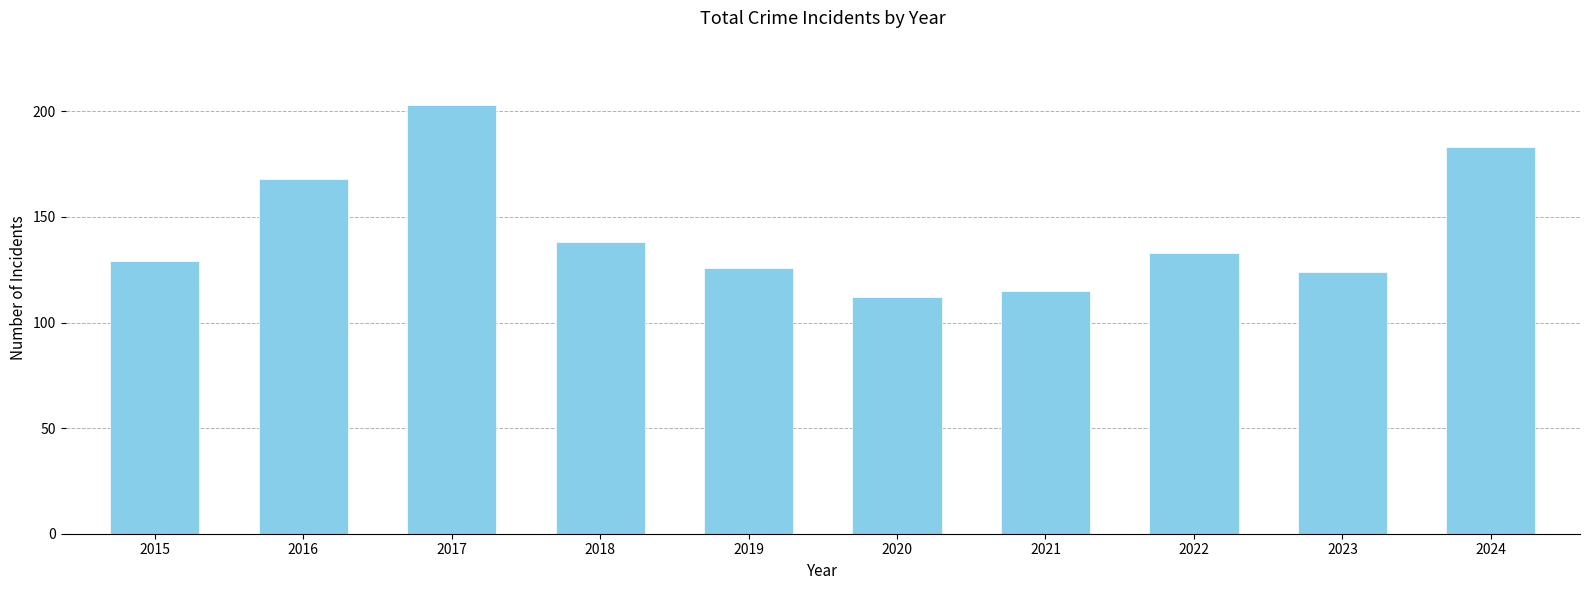

Reading left to right, transcribe all the data shown in this chart.

129	168	203	138	126	112	115	133	124	183